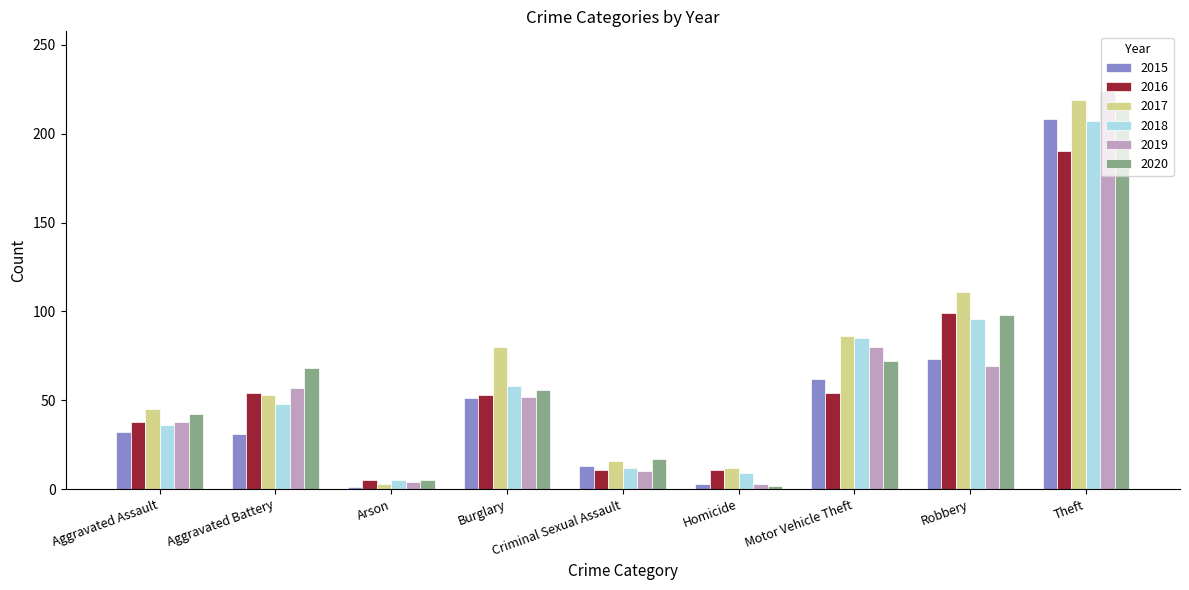

Which series has the largest range (max minus min)?

2019